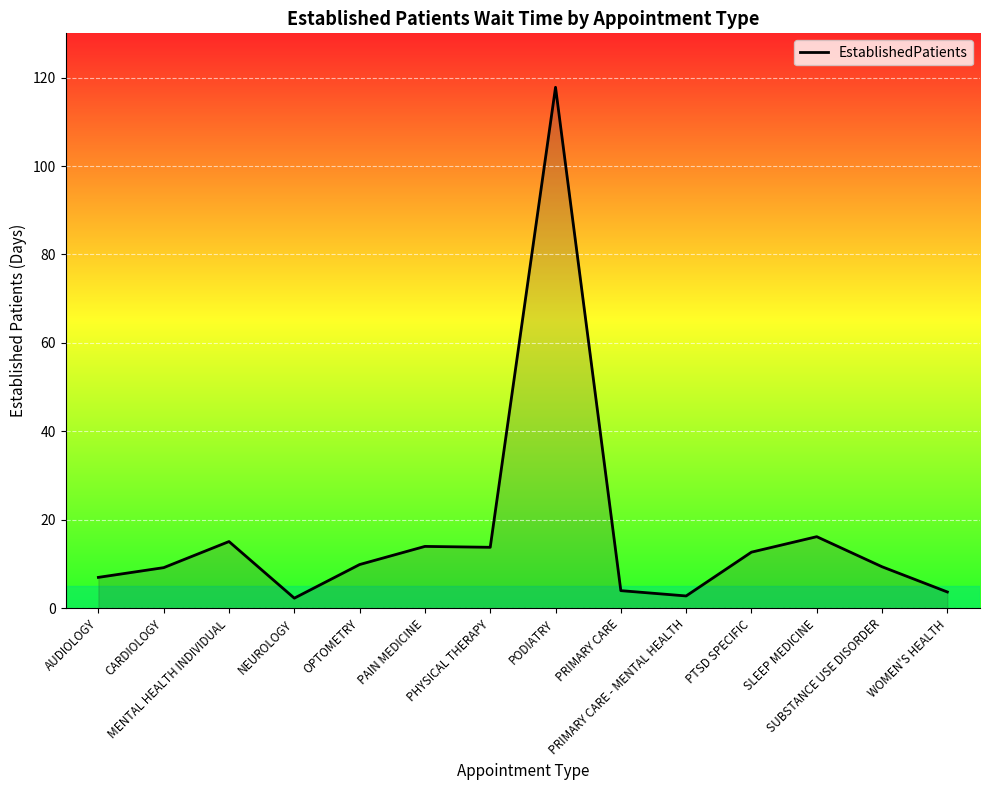

What is the difference between the maximum and minimum values?

115.5